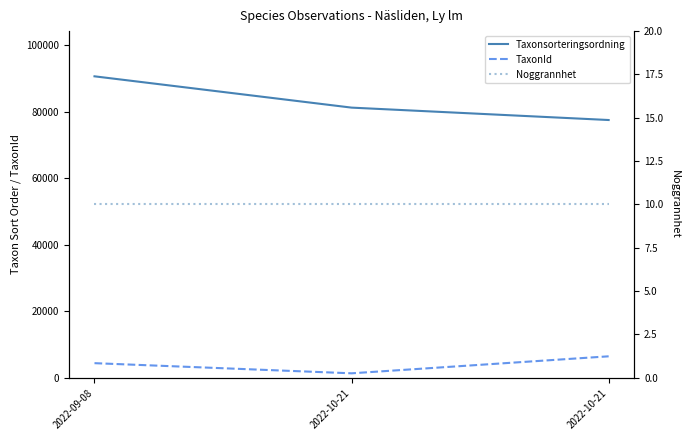

What is the label of the 1st point from the left?

2022-09-08